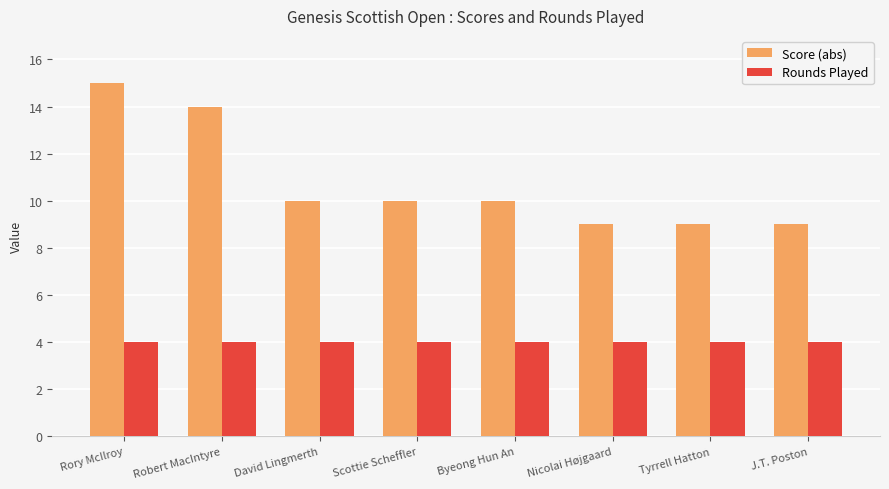

Does the chart contain any negative values?

No